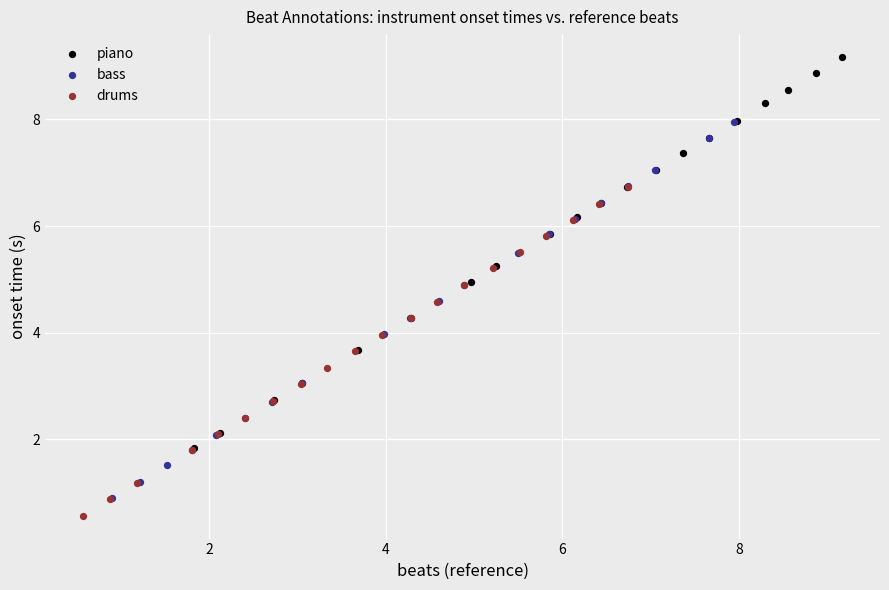

Which series reaches the maximum Y coordinate?

piano